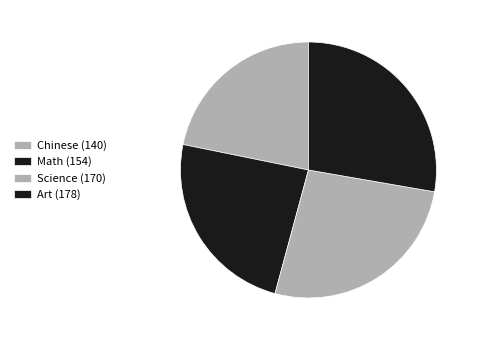

Is there any slice that represents more than half of the pie?

No